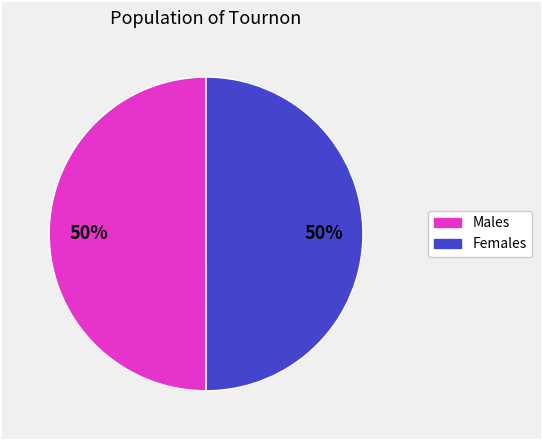

To the nearest percent, what is the average slice percentage?

50%